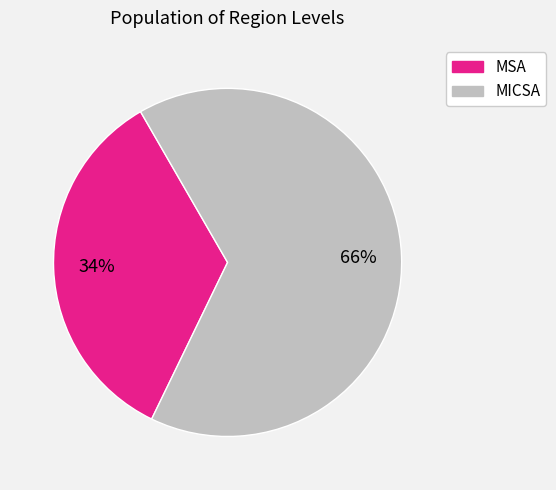

What percentage is the MSA slice, to the nearest percent?

34%